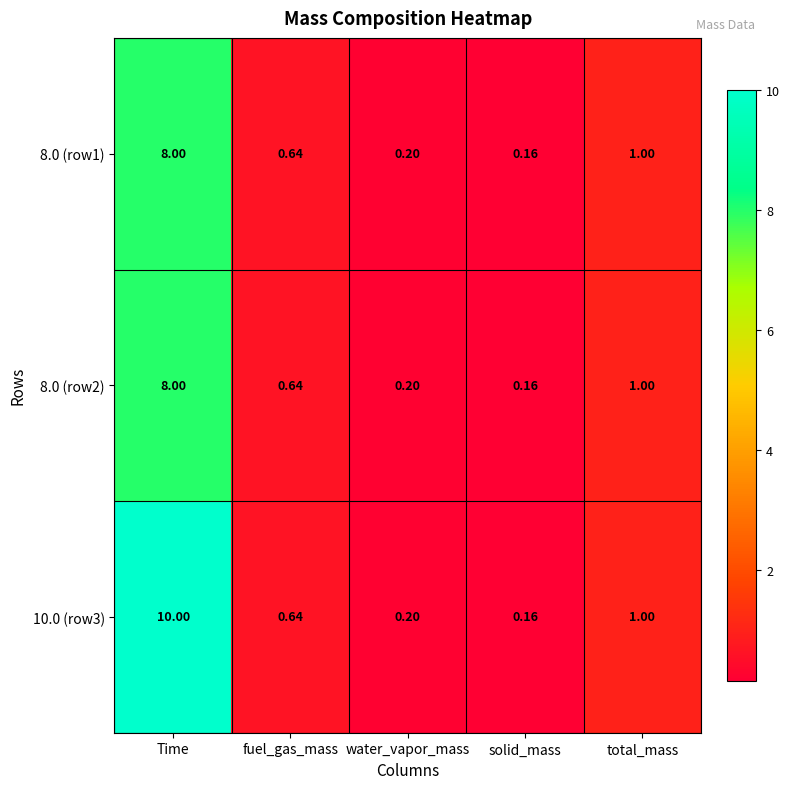

Which series has the largest range (max minus min)?

10.0 (row3)